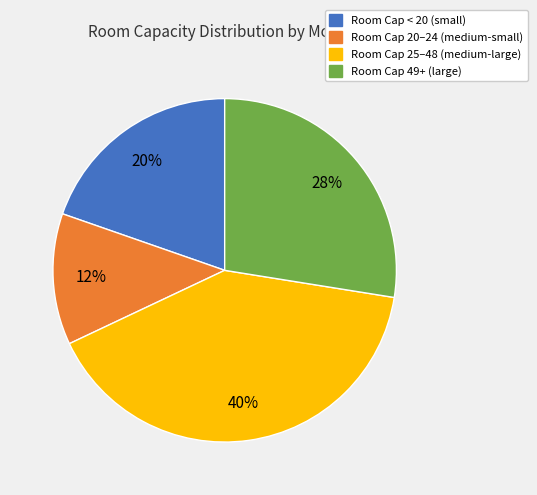

Which category has the biggest portion of the pie?

Room Cap 25–48 (medium-large)